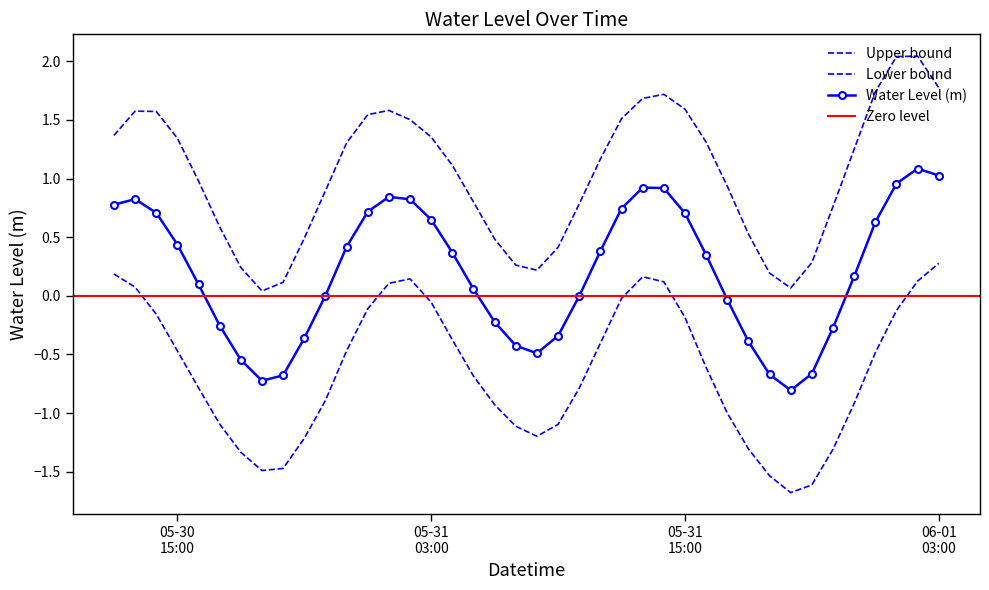

Which label corresponds to the largest value in the chart?

2023-06-01 02:00:00